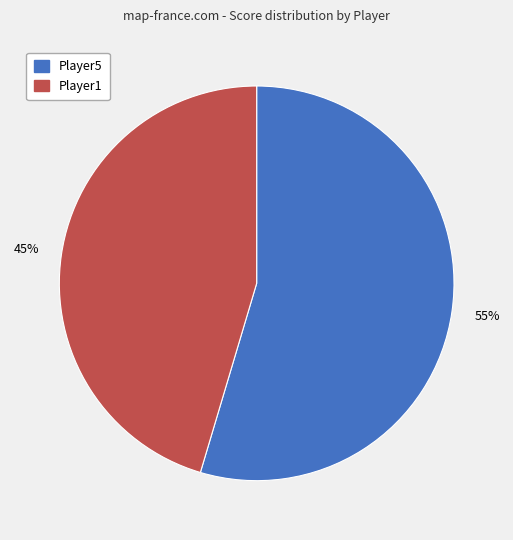

What is the majority slice?

Player5